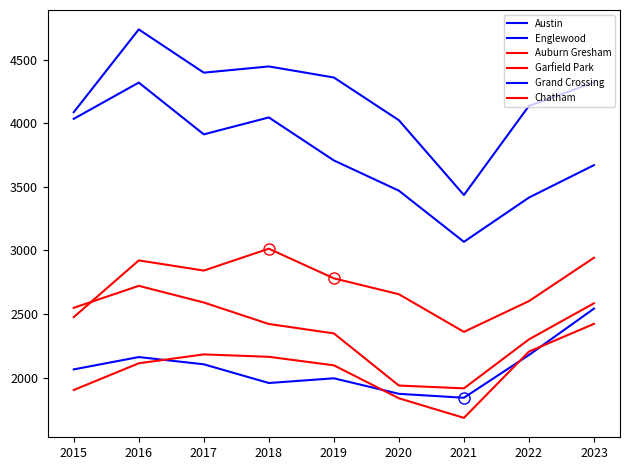

Does the chart have visible grid lines?

No